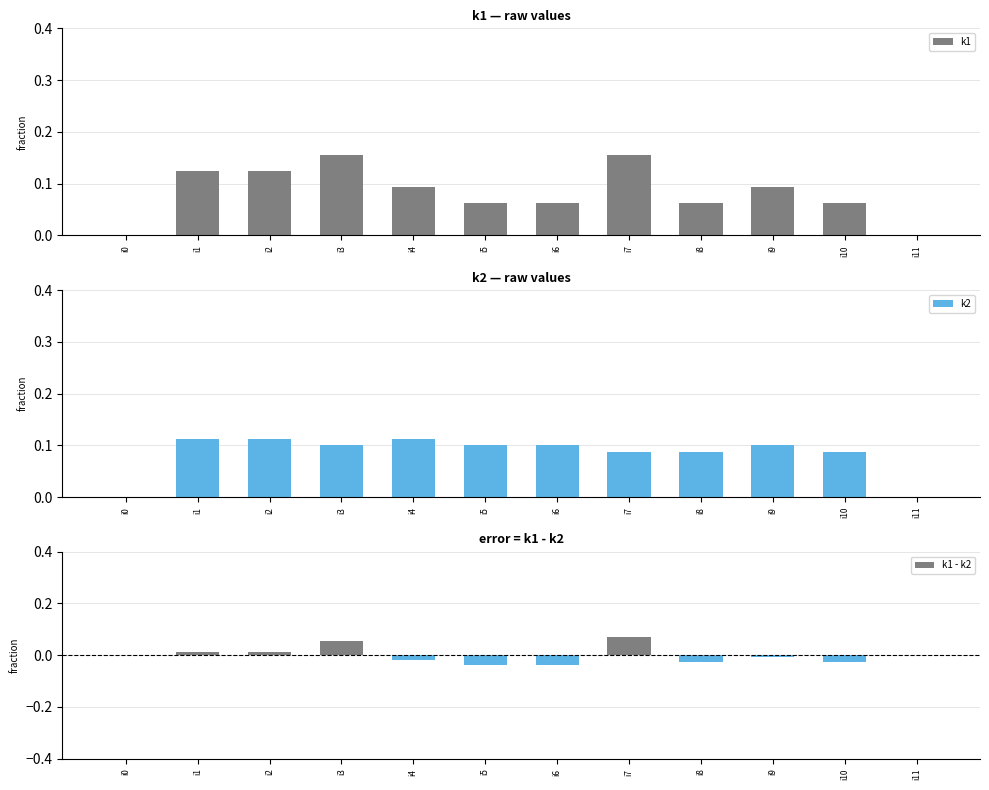

What is the approximate value of k2 at i8?

0.1